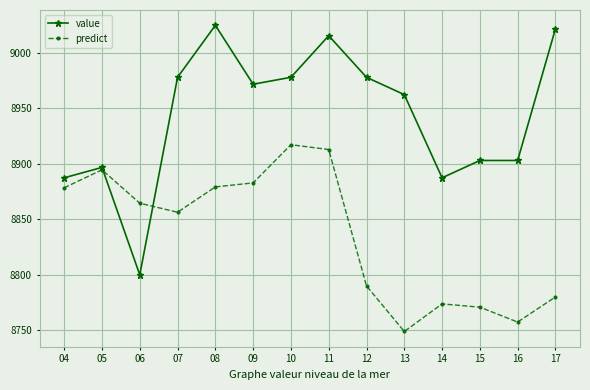

True or false: predict and value cross at least once.

True